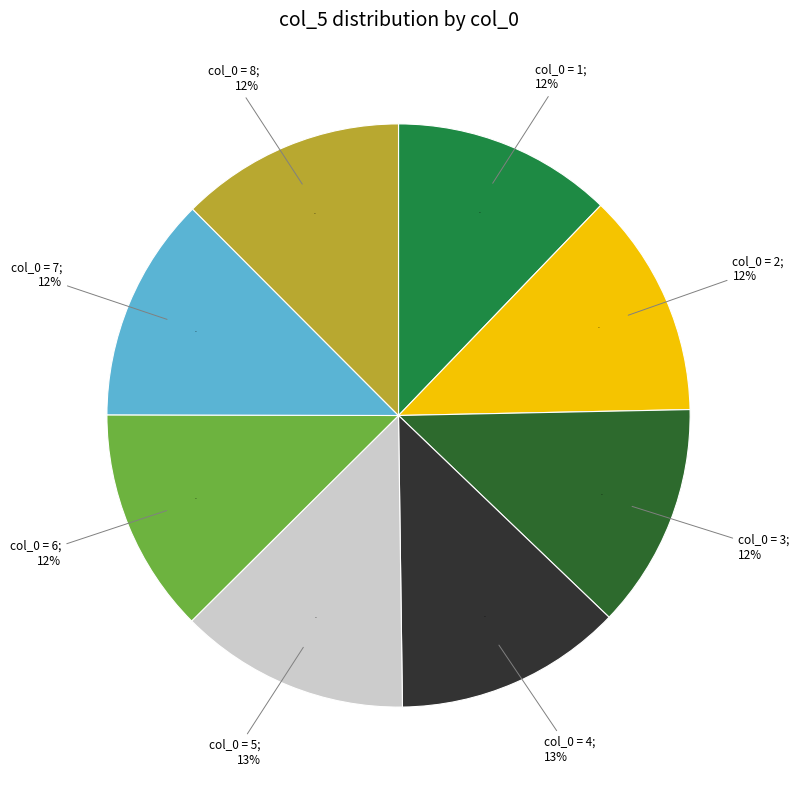

The col_0=1 slice represents 23% of the pie. True or false?

False